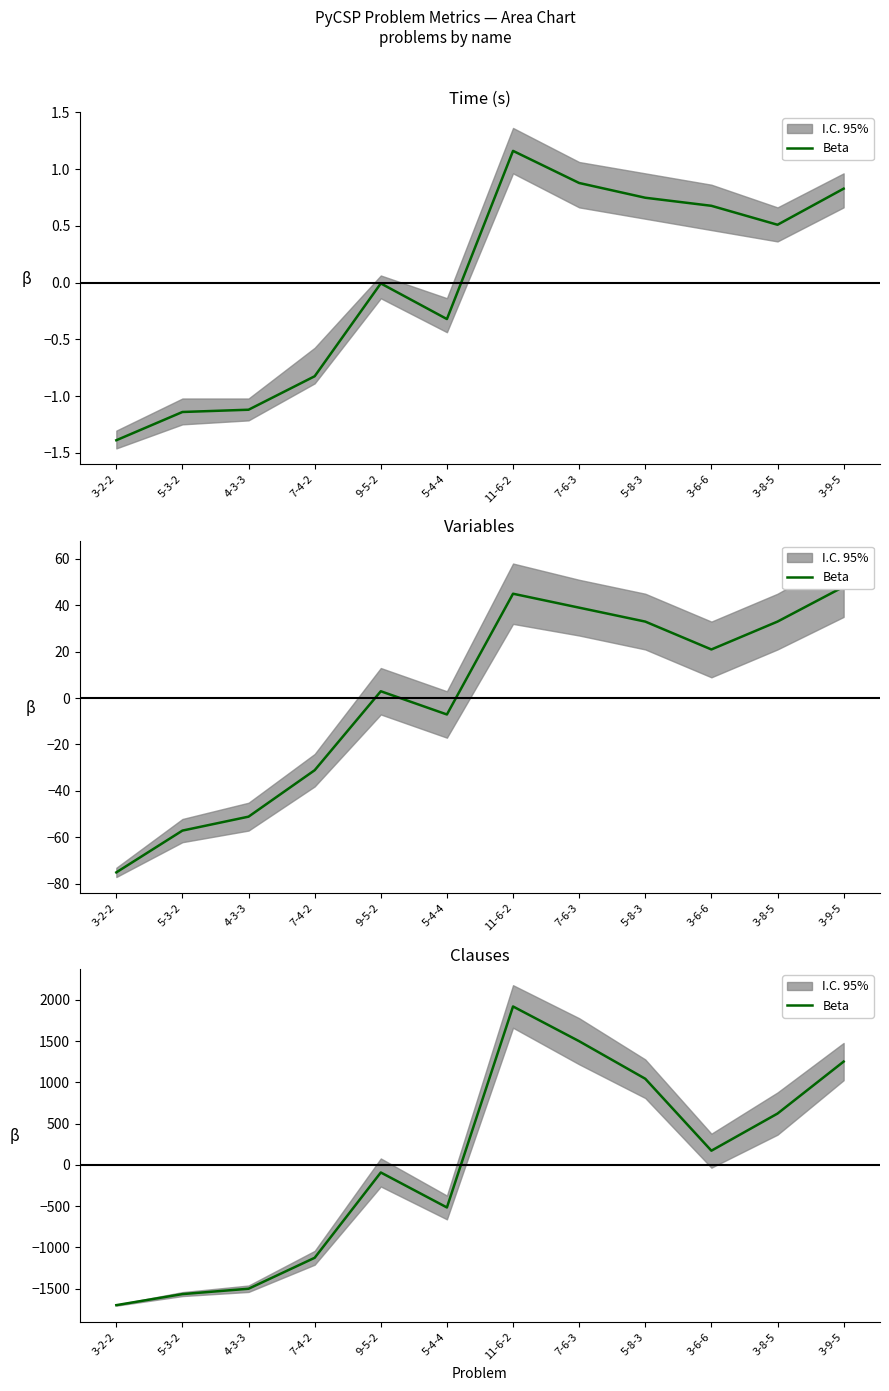

At which category does the chart reach its peak across all series?

11-6-2